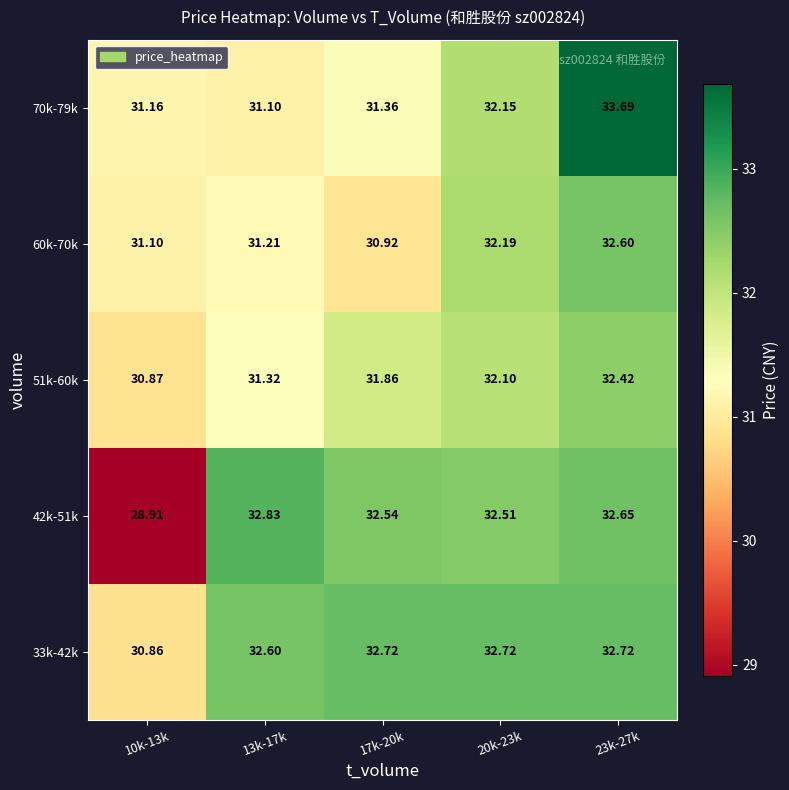

How many categories are shown in the chart?

5